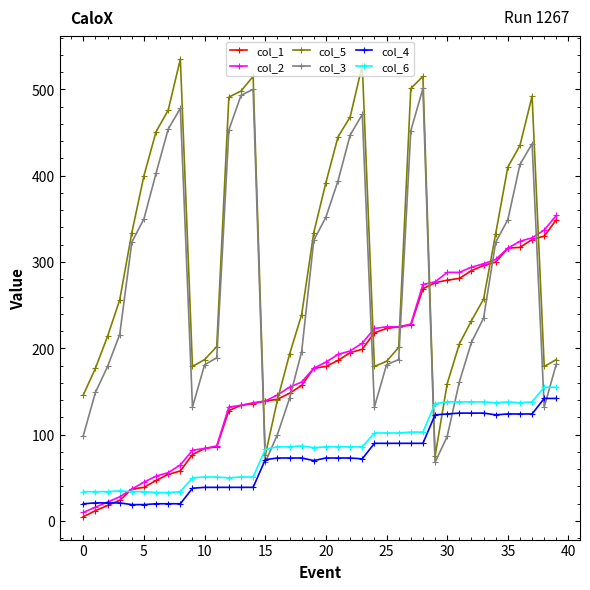

Which series has the largest range (max minus min)?

col_5